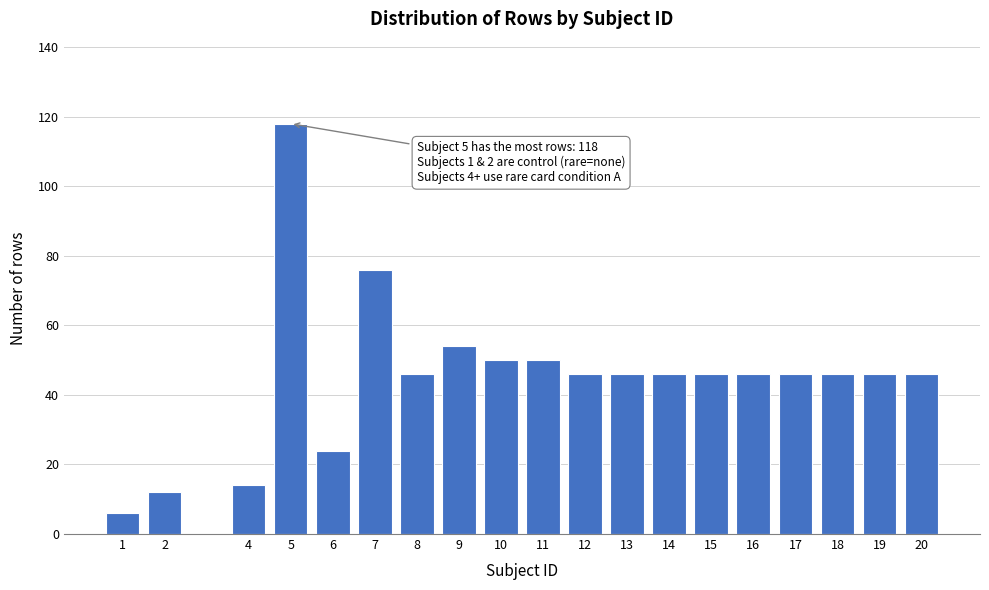

Reading left to right, extract all data points from this chart.

6	12	14	118	24	76	46	54	50	50	46	46	46	46	46	46	46	46	46